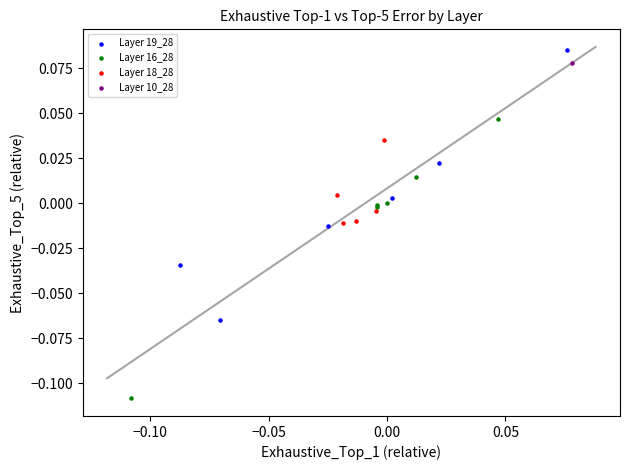

Which series contains the lowest Y value?

Layer 16_28